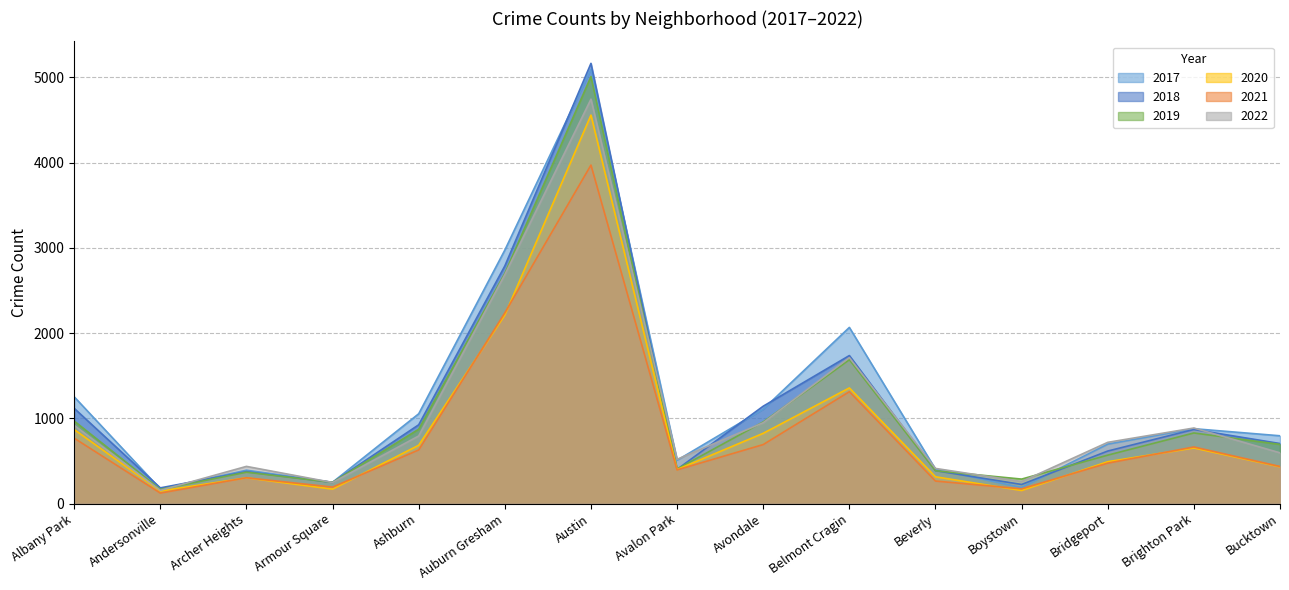

What are all the series names shown in the legend?

2017, 2018, 2019, 2020, 2021, 2022